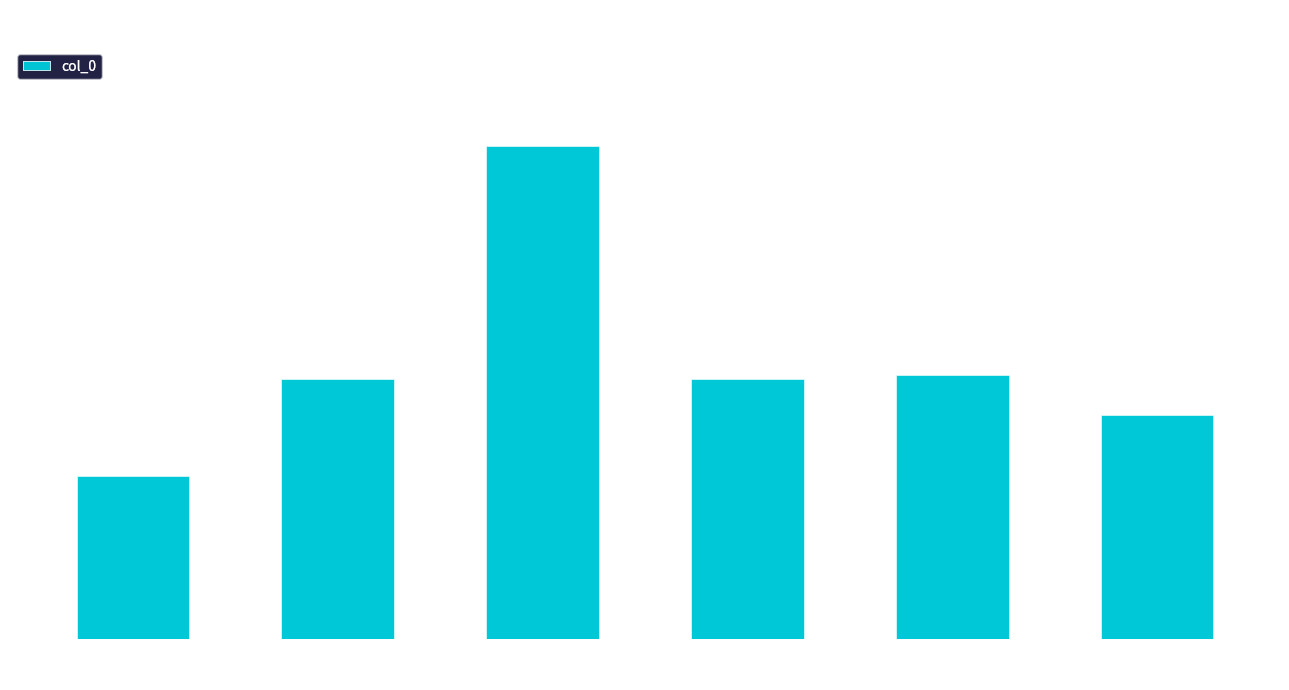

Reading left to right, what are all the values shown in this chart?

慰西庚兄
病吴门=267015	慰西庚兄病
吴门二首其二=426231	八归 秋夜妇
病吴门赋此=807816	慰西庚兄病
吴门二首其一=426230	慰西庚兄
病吴门二首=431590	贫贱·多病
吴中一腐儒=367291